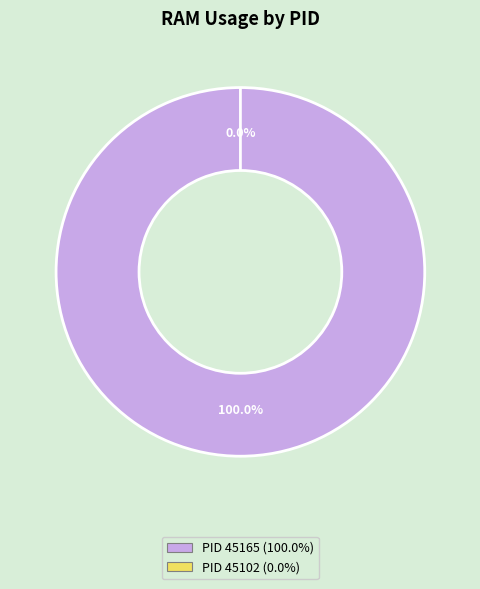

Rank the categories by value from highest to lowest.

45165, 45102